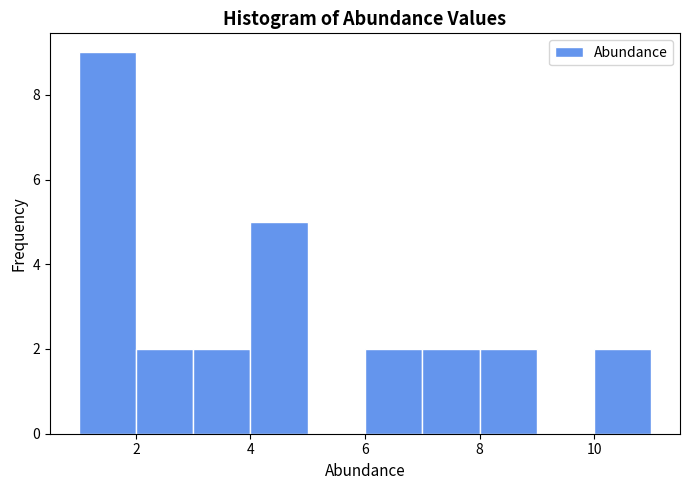

Reading left to right, transcribe this chart: for each bar, give the range it covers on the x-axis and its height. The values are not printed on the chart, so give them approximately, as read against the axis.

1 to 2: 9
2 to 3: 2
3 to 4: 2
4 to 5: 5
5 to 6: 0
6 to 7: 2
7 to 8: 2
8 to 9: 2
9 to 10: 0
10 to 11: 2